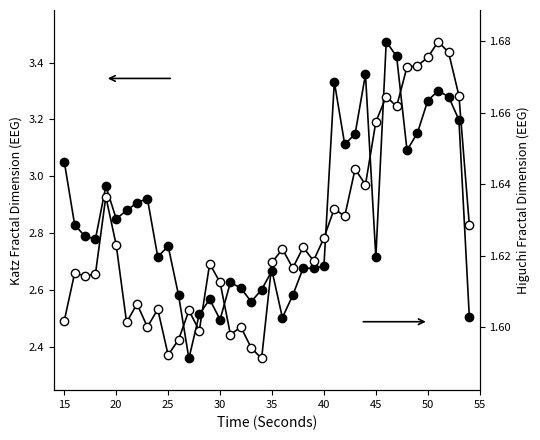

What is the difference between the highest and lowest values at 35?

1.2